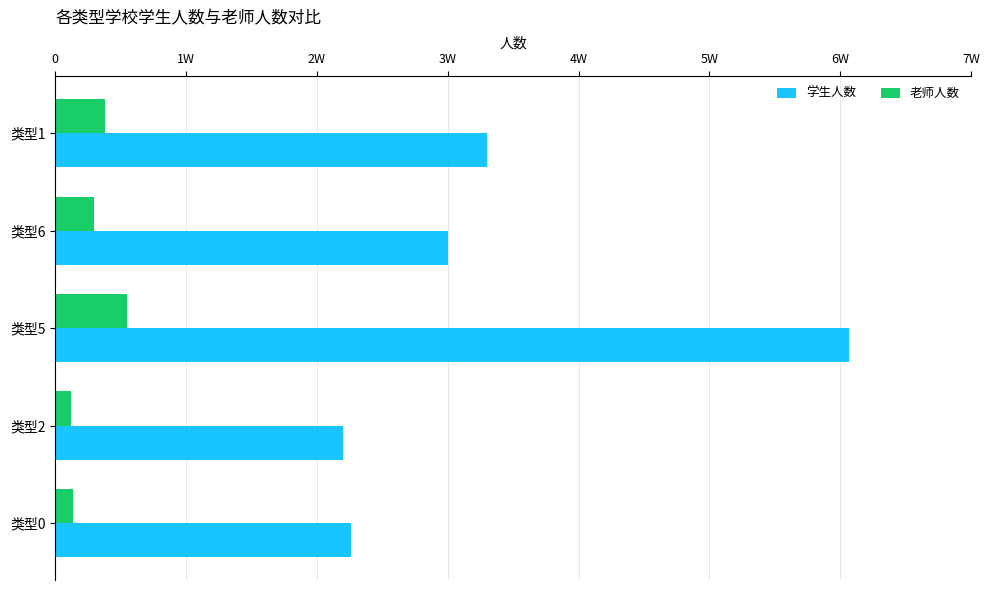

What is the sum of all 老师人数 values?

14874